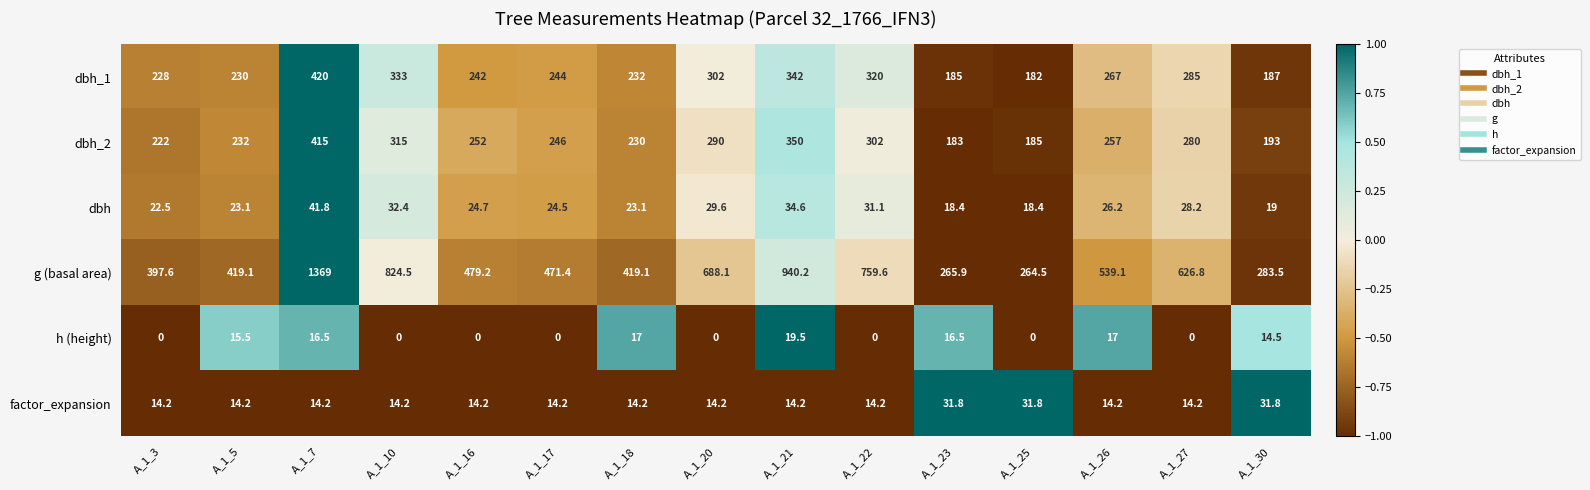

List the series in order of their peak value, lowest first.

h (height), factor_expansion, dbh, dbh_2, dbh_1, g (basal area)